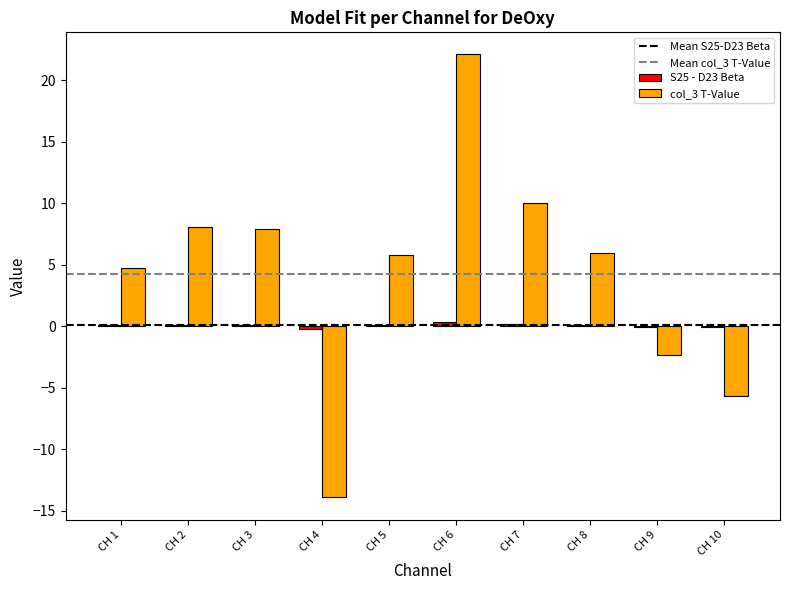

What is the maximum value for col_3 T-Value?

22.1